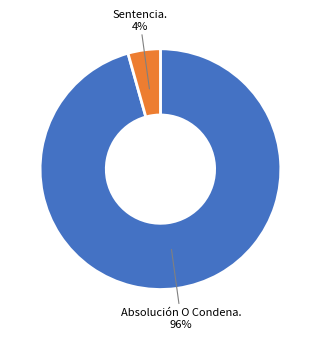

Rank the categories by value from highest to lowest.

Absolución O Condena., Sentencia.